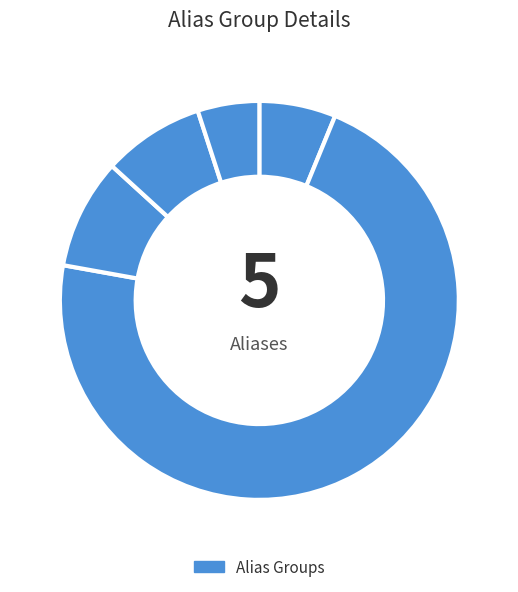

How many segments does this pie chart have?

5